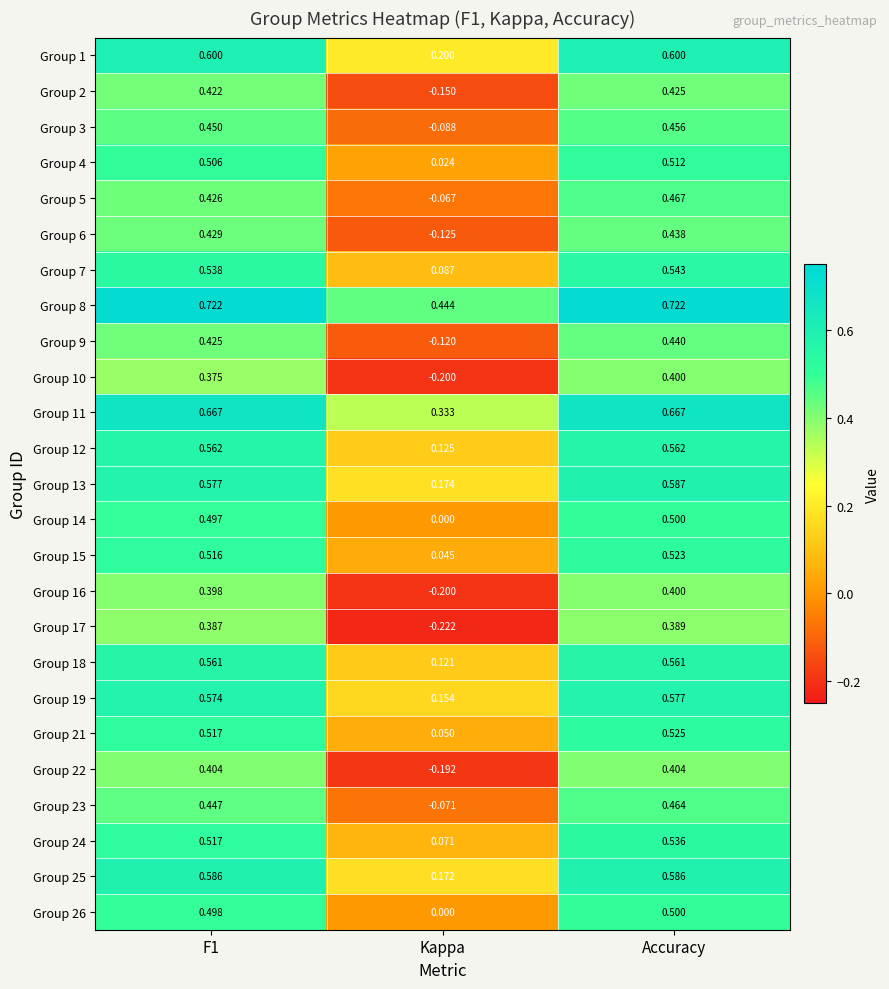

Count the number of categories in the chart.

3